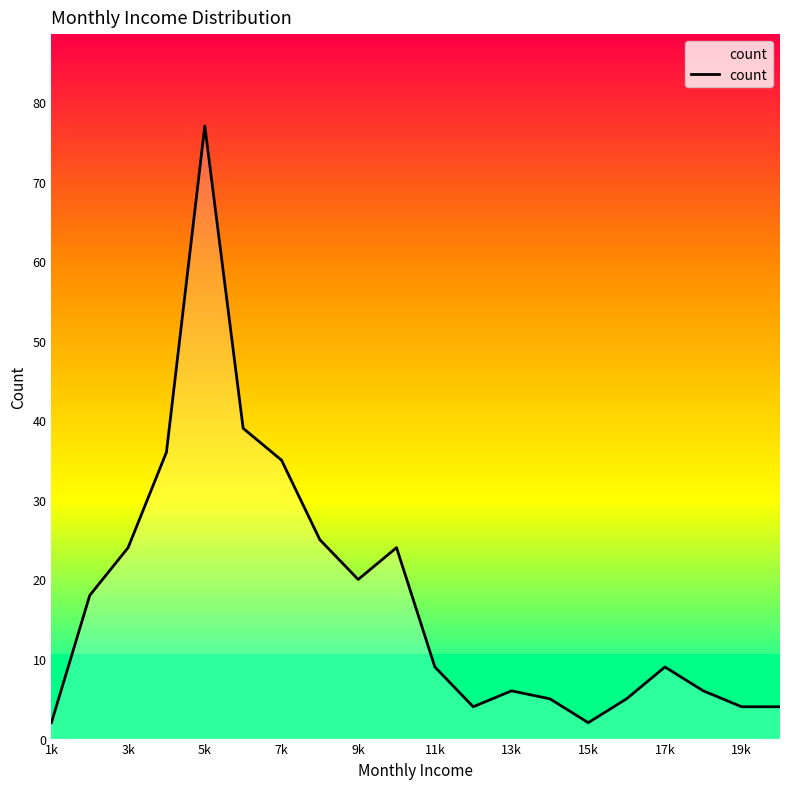

Reading left to right, transcribe all the data shown in this chart.

2	18	24	36	77	39	35	25	20	24	9	4	6	5	2	5	9	6	4	4